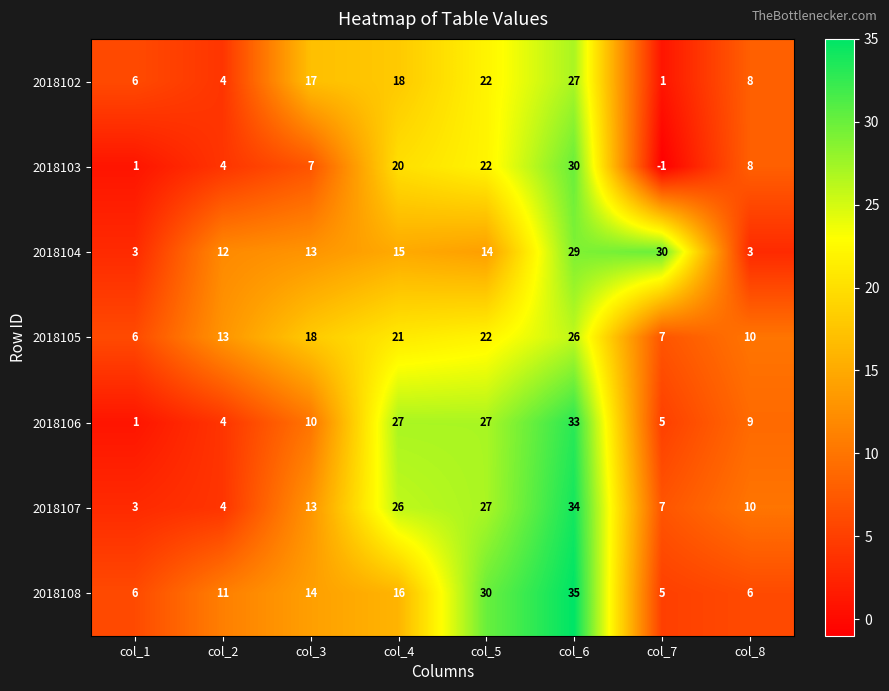

At how many categories does at least one series exceed 8?

7